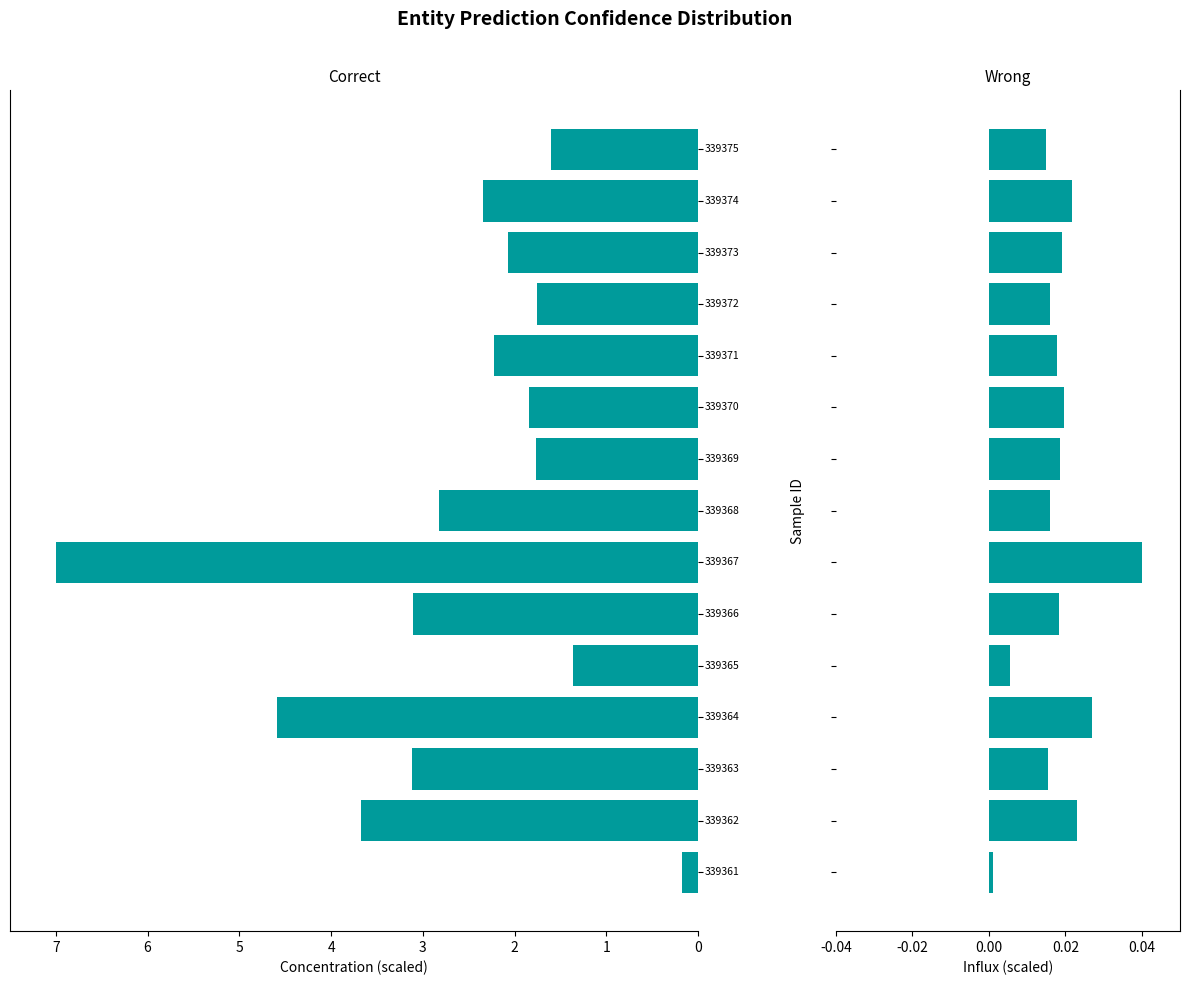

What is the sum of all influx values?

0.3